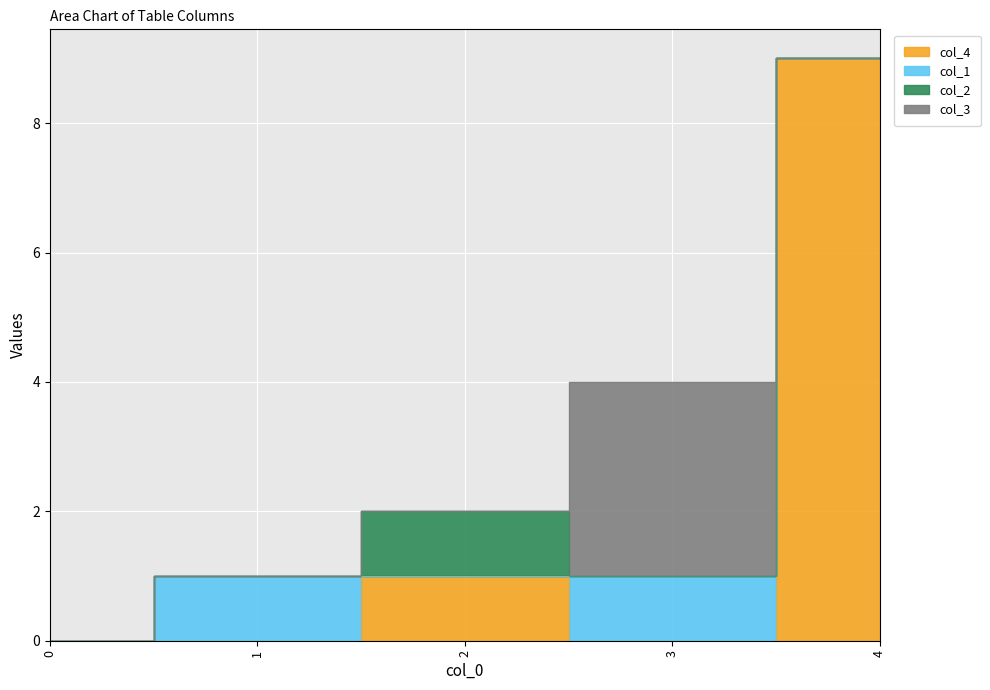

True or false: col_2 and col_1 cross at least once.

True